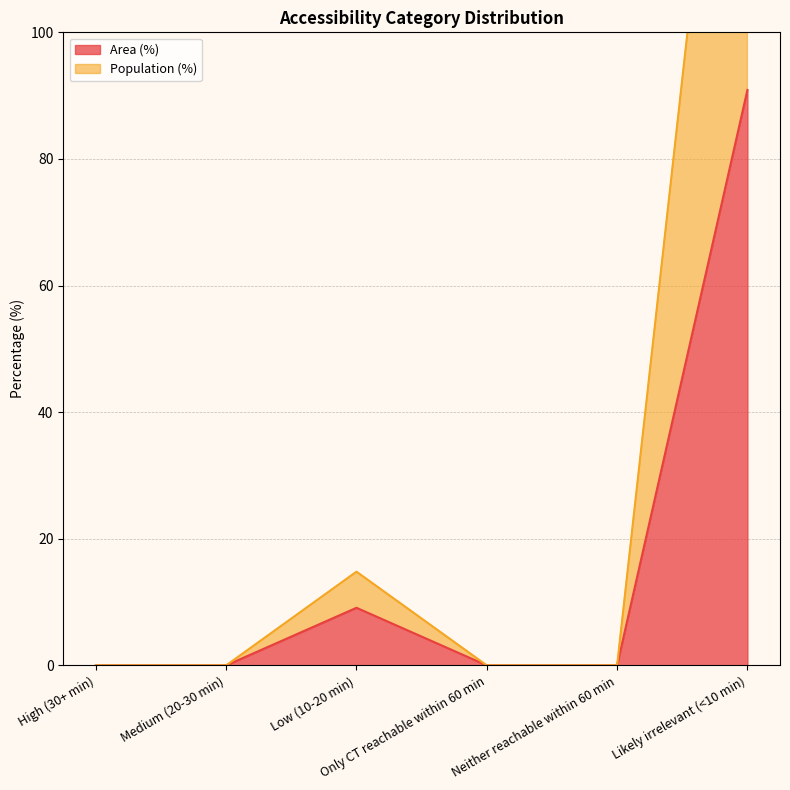

Does the chart display data point markers on the line(s)?

No